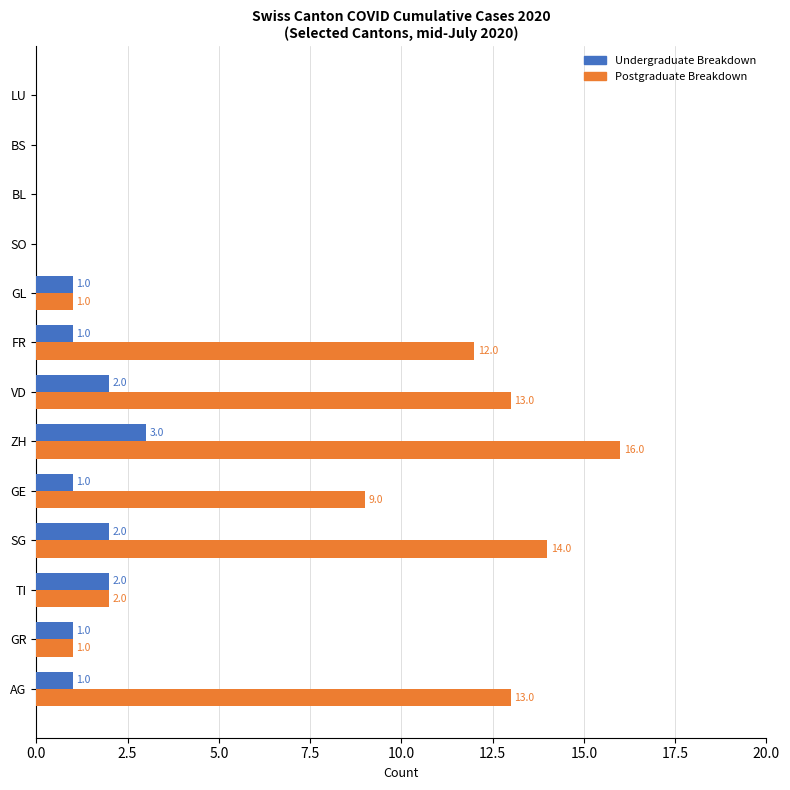

Which series has the widest spread of values?

Postgraduate Breakdown